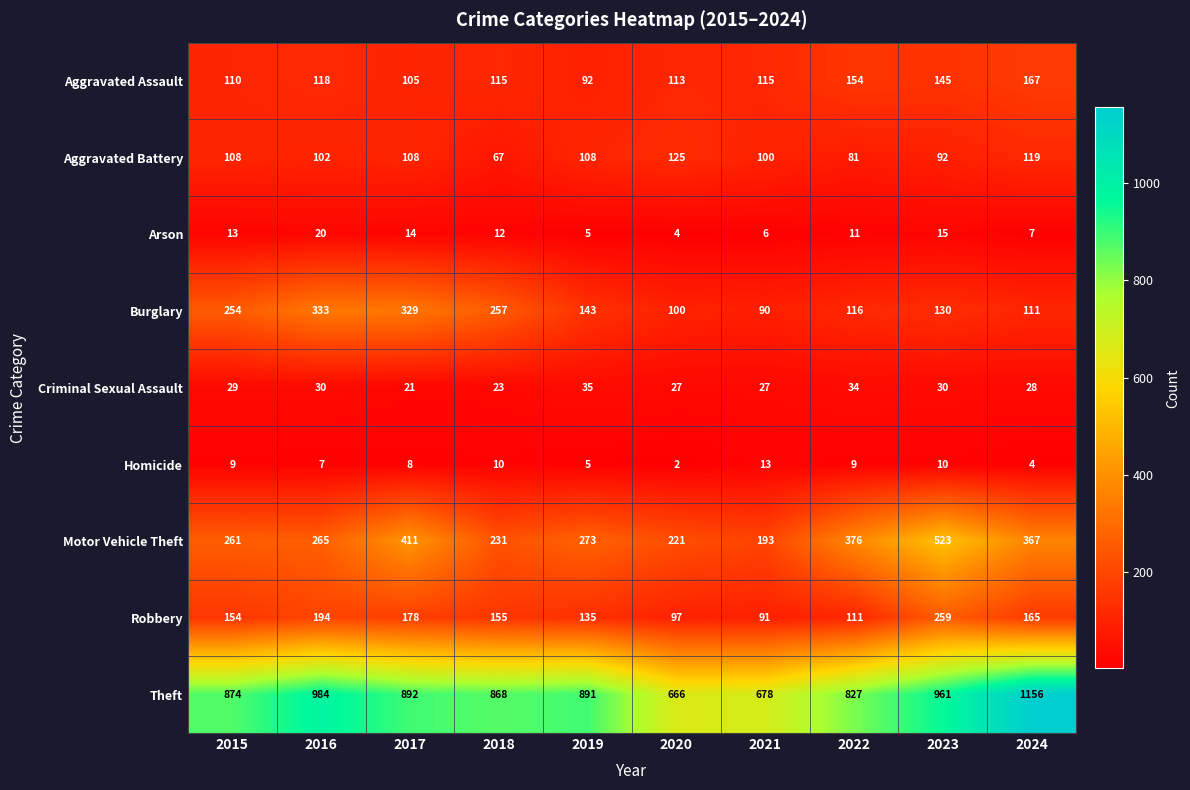

What is the total value across all series at 2016?

2053